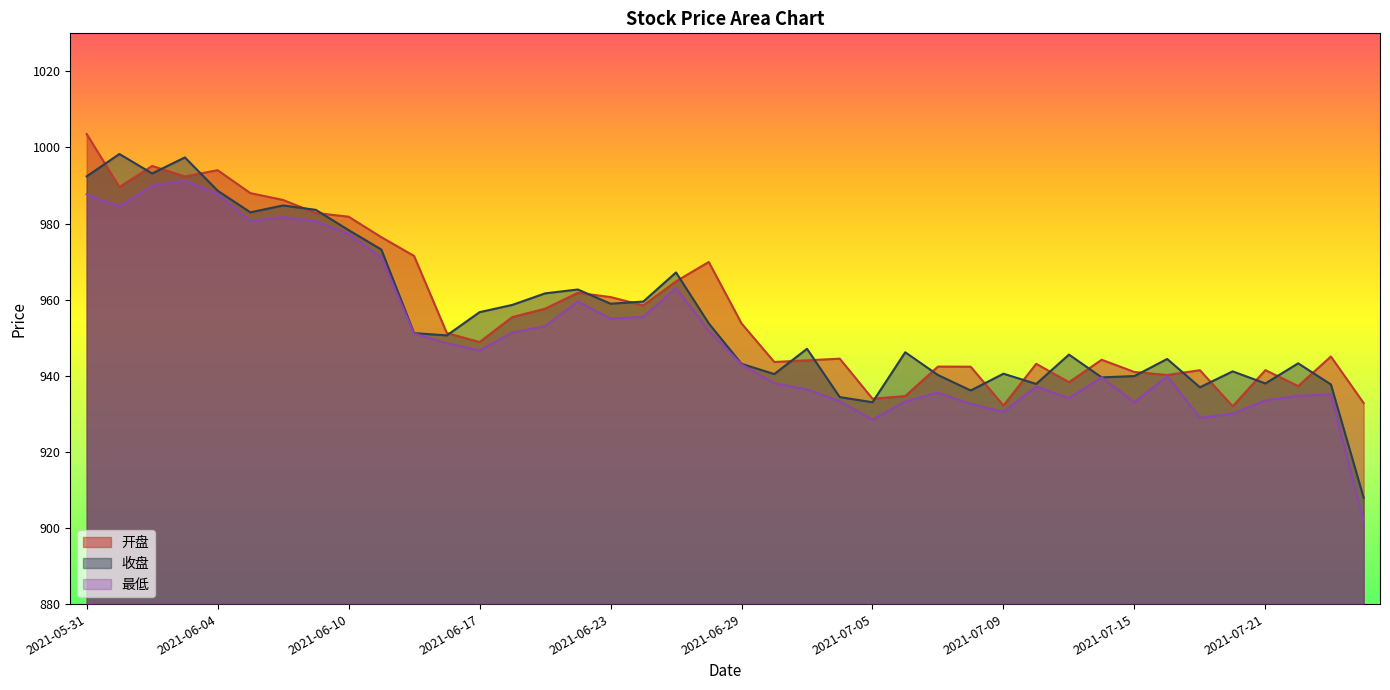

In 收盘, how many points are higher than both neighbors (excluding endpoints)?

12